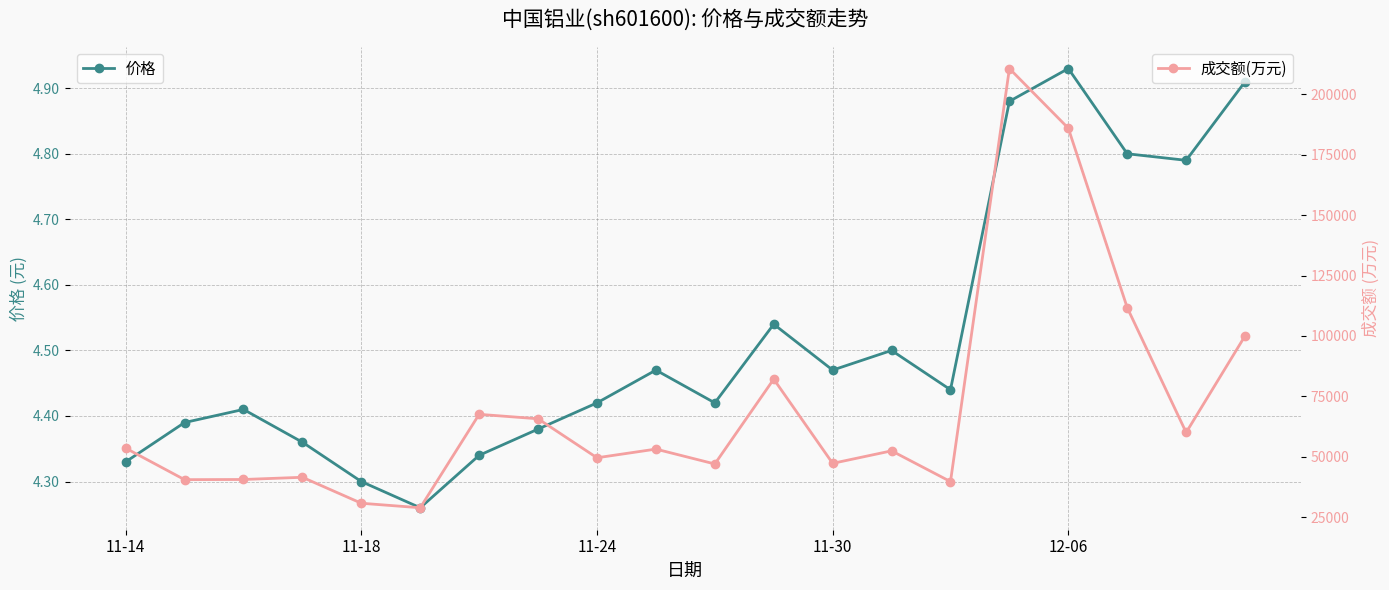

At which label does 价格 reach its peak?

12-06